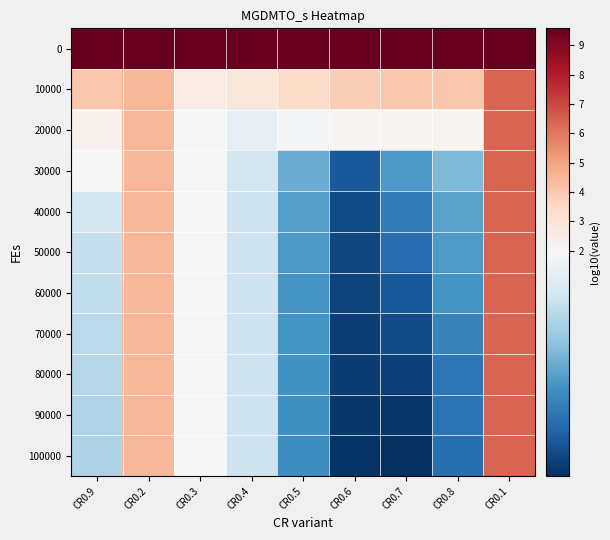

At CR0.1, list the series in order from largest to smallest.

0, 10000, 20000, 30000, 40000, 50000, 60000, 70000, 80000, 90000, 100000